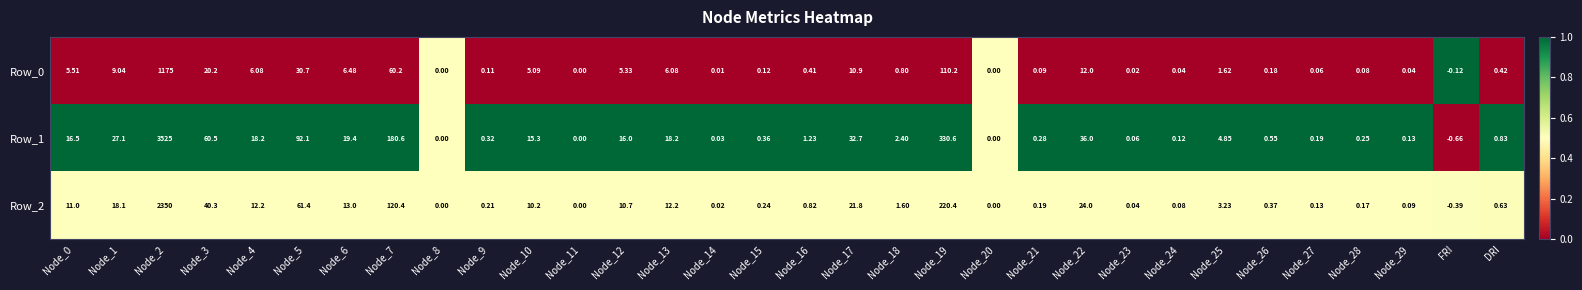

At which category does the chart reach its minimum across all series?

FRI